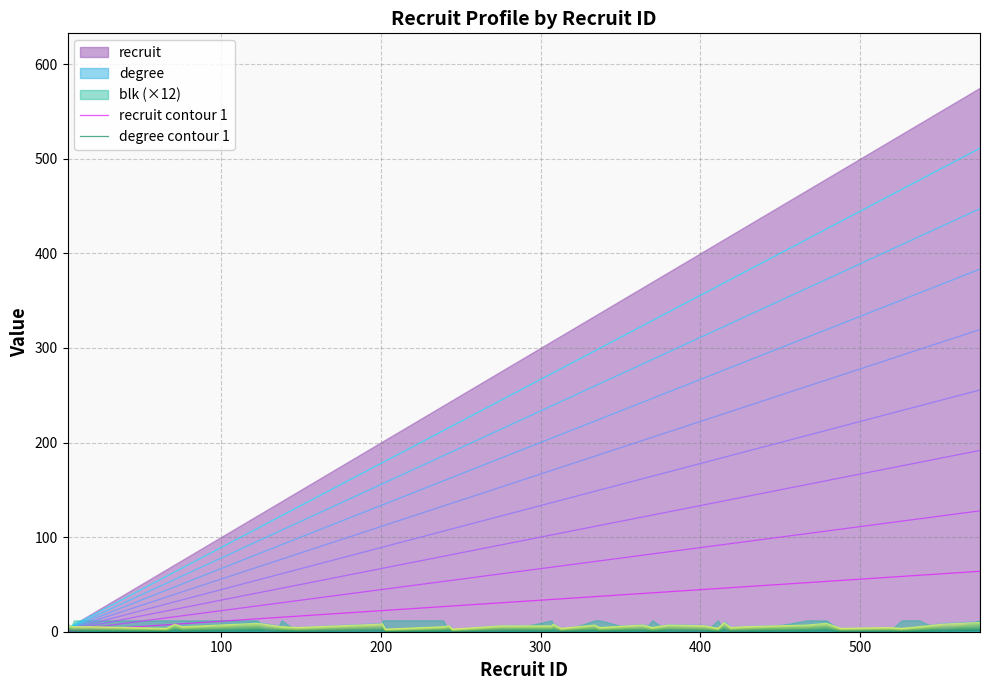

True or false: degree contour 1 has a value of 1.4 at 9.

False